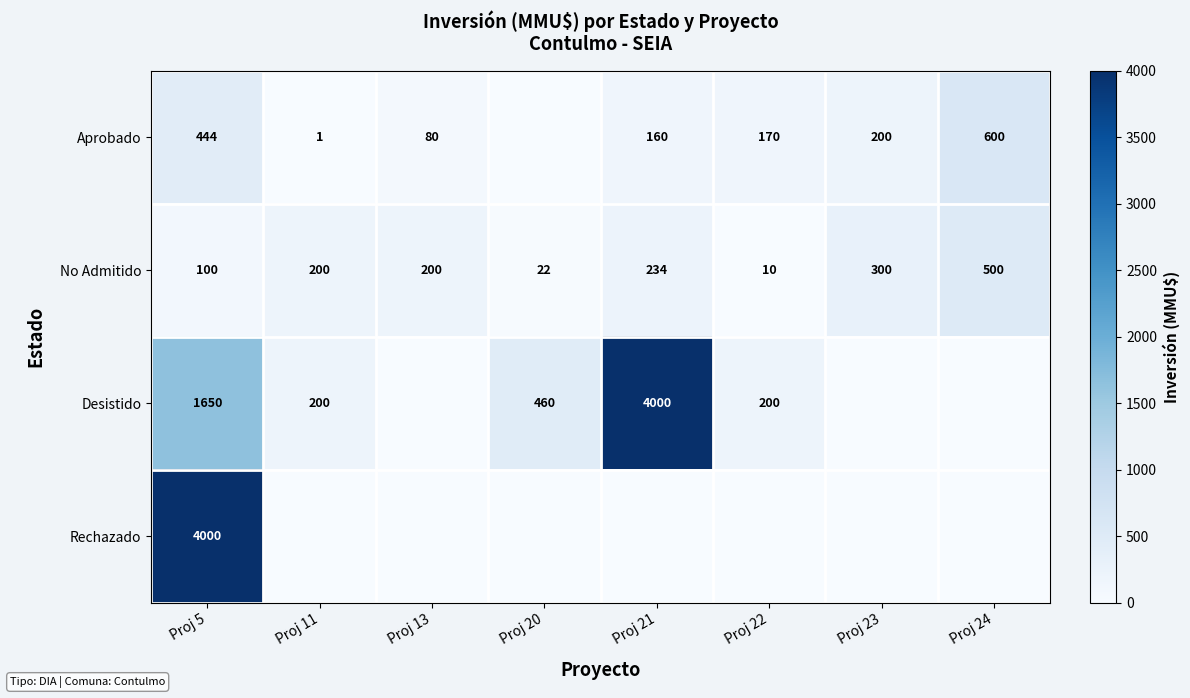

What is the difference between the No Admitido values at Proj 22 and Proj 11?

190